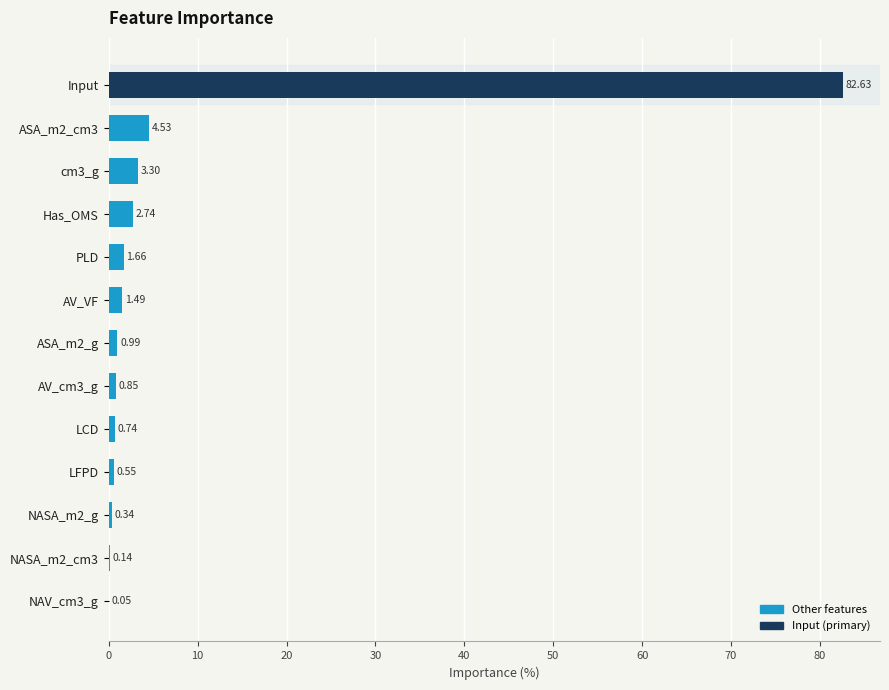

At which category does the chart reach its peak across all series?

Input